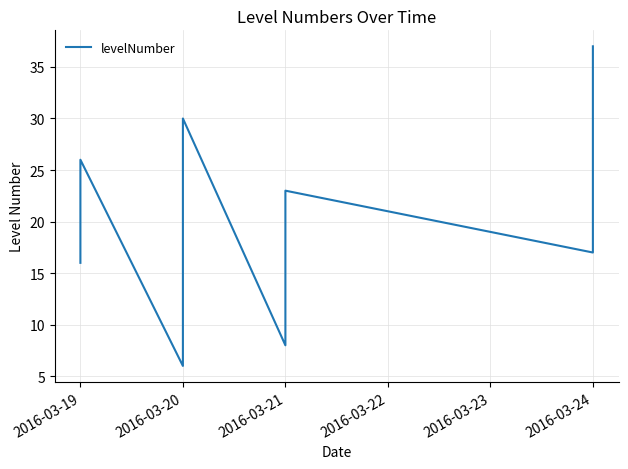

How many series are shown in this chart?

1